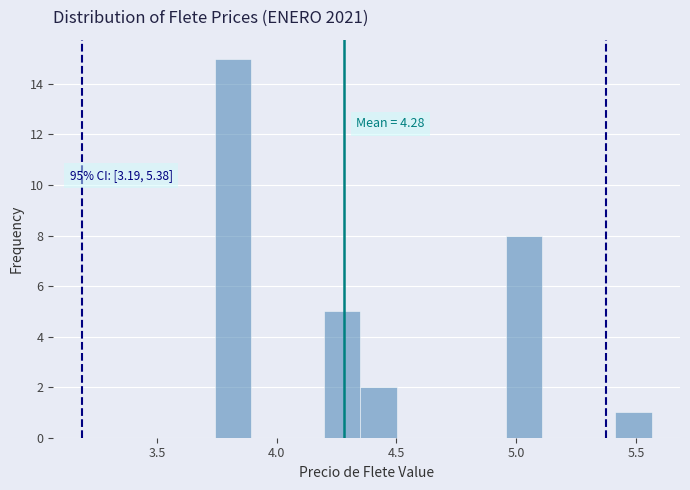

Around what value on the x-axis is the tallest bar? Give the approximate position of its centre, as read against the axis.

3.80